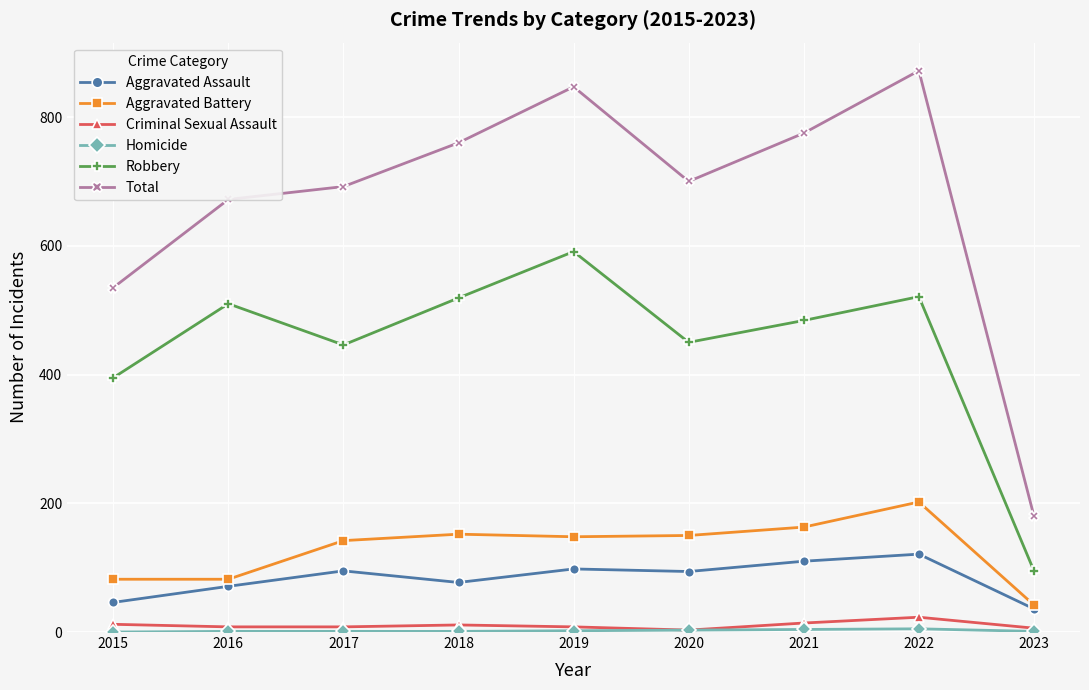

Which series changed the most between 2016 and 2019?

Total